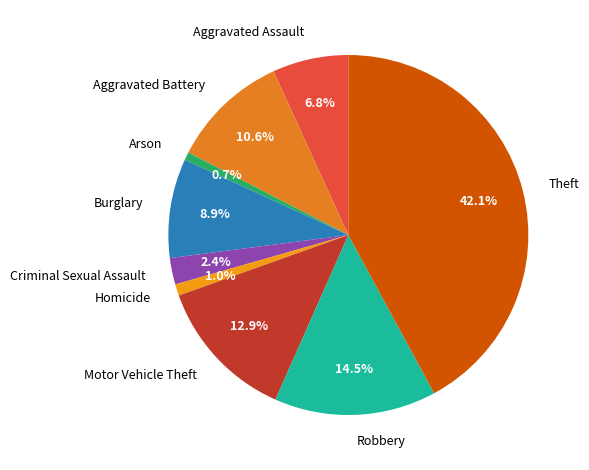

Combined, do Homicide and Robbery account for over 50%?

No